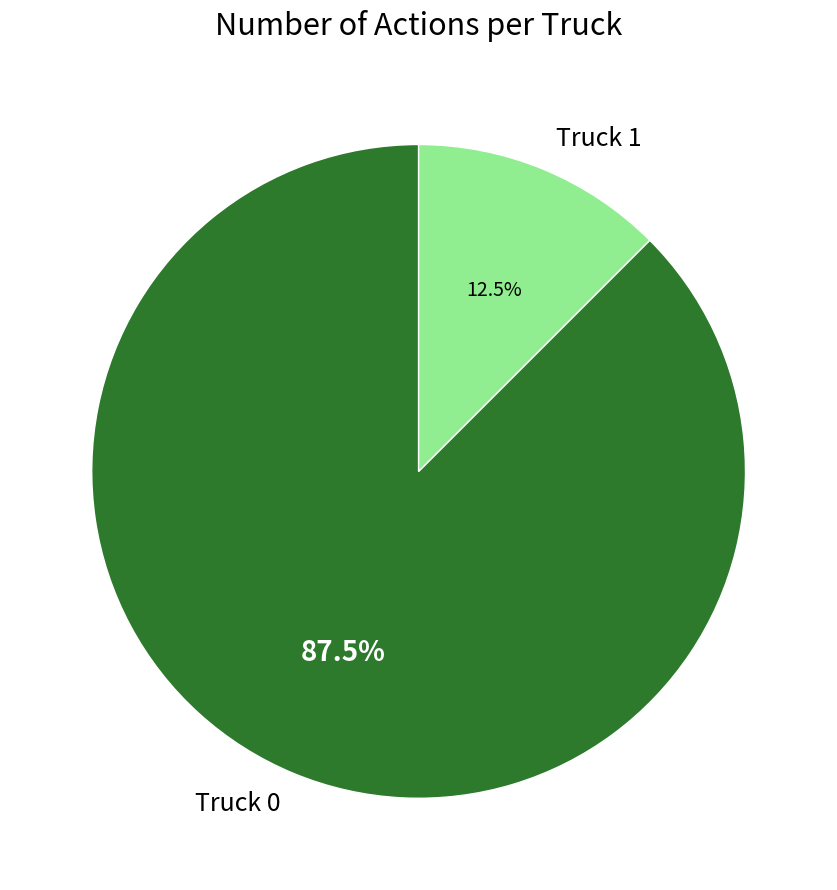

Do Truck 1 and Truck 0 together represent more than half of the pie?

Yes